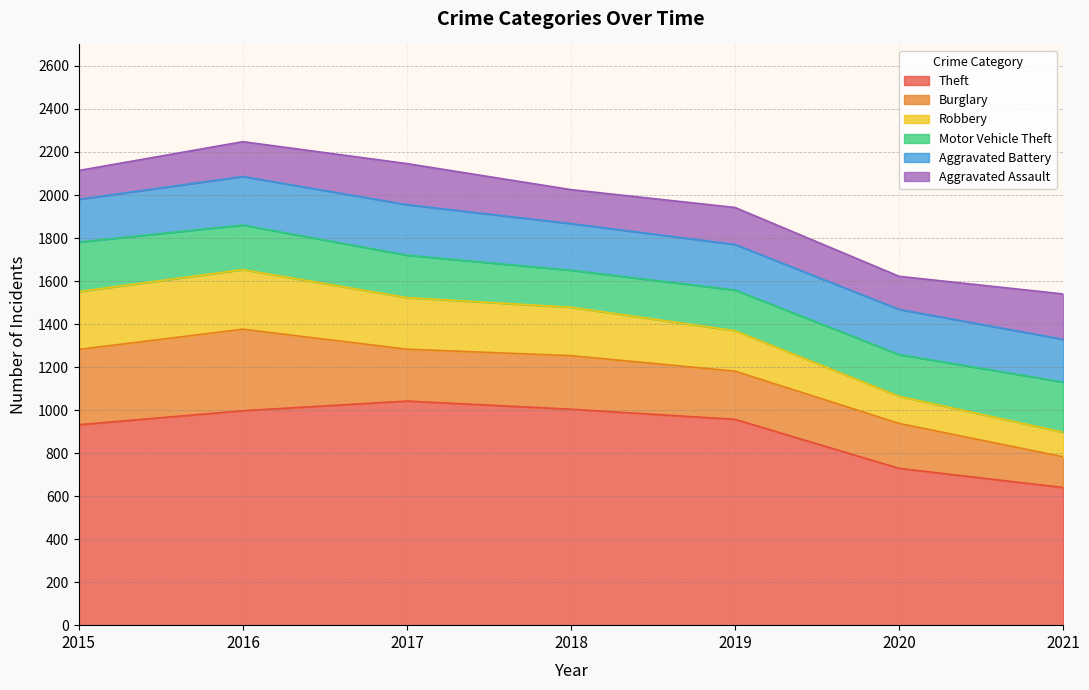

How many distinct data groups are displayed?

6